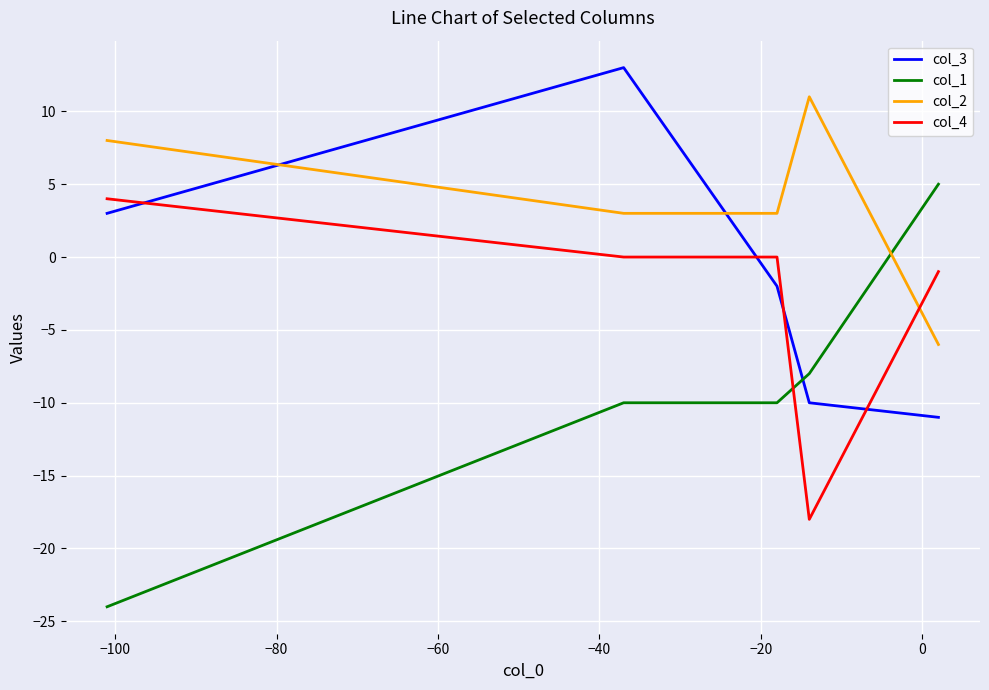

True or false: col_1 has a value of 3 at −120.

False